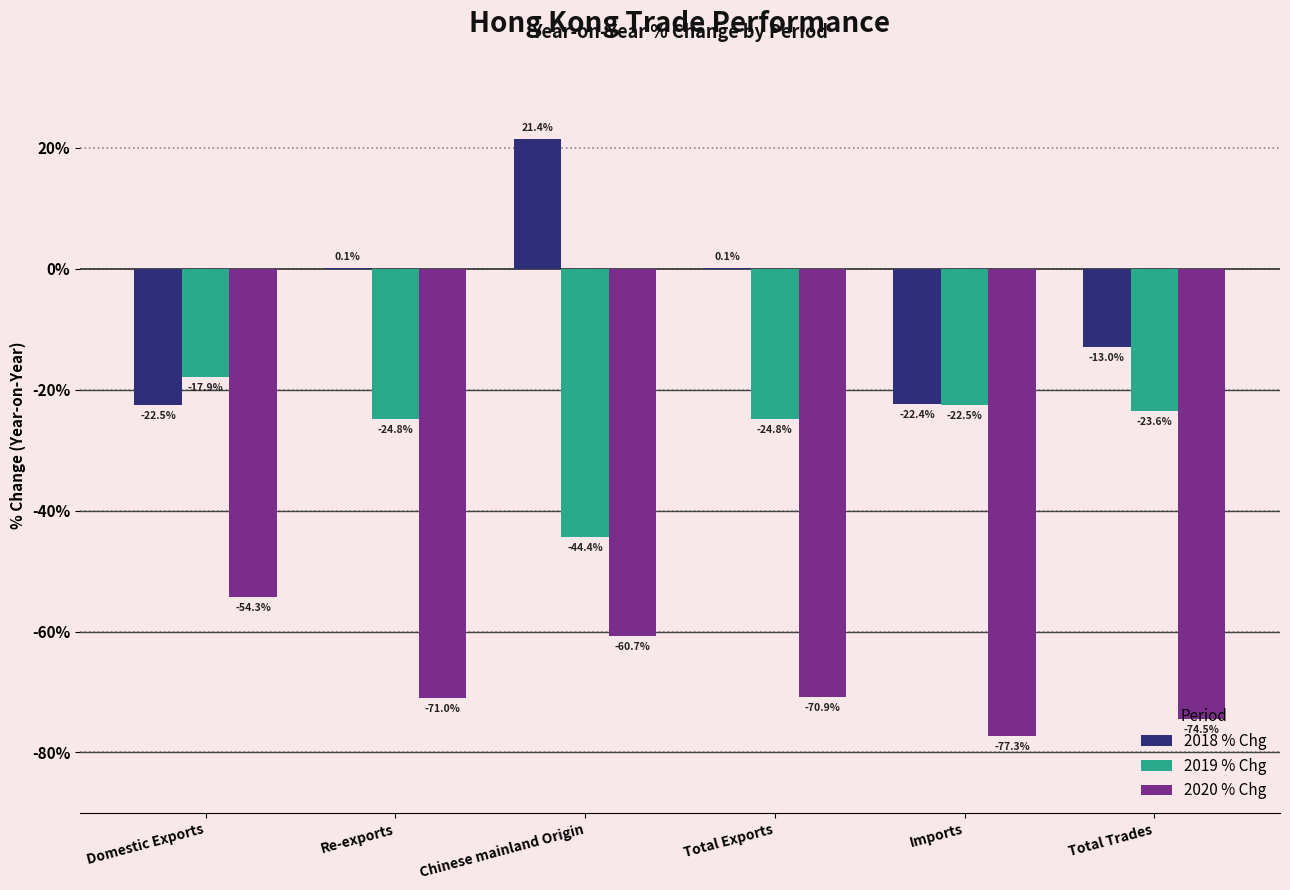

How many data points does each series have?

6